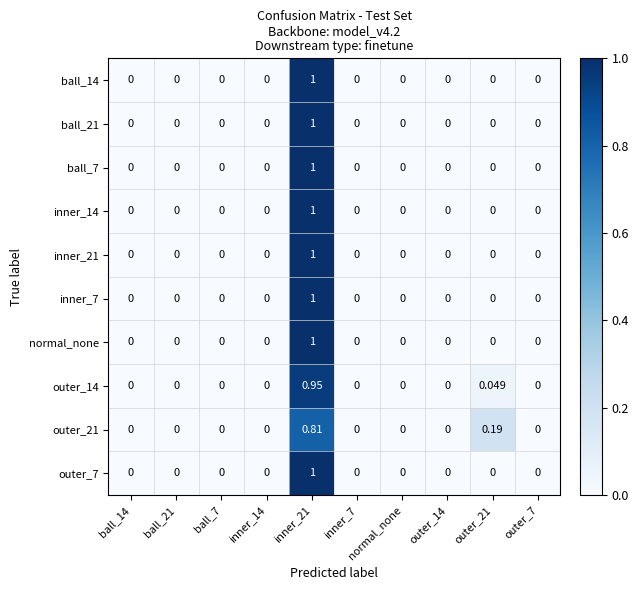

Reading left to right, extract all data points from this chart.

ball_14: ball_14=0.0	ball_21=0.0	ball_7=0.0	inner_14=0.0	inner_21=1.0	inner_7=0.0	normal_none=0.0	outer_14=0.0	outer_21=0.0	outer_7=0.0
ball_21: ball_14=0.0	ball_21=0.0	ball_7=0.0	inner_14=0.0	inner_21=1.0	inner_7=0.0	normal_none=0.0	outer_14=0.0	outer_21=0.0	outer_7=0.0
ball_7: ball_14=0.0	ball_21=0.0	ball_7=0.0	inner_14=0.0	inner_21=1.0	inner_7=0.0	normal_none=0.0	outer_14=0.0	outer_21=0.0	outer_7=0.0
inner_14: ball_14=0.0	ball_21=0.0	ball_7=0.0	inner_14=0.0	inner_21=1.0	inner_7=0.0	normal_none=0.0	outer_14=0.0	outer_21=0.0	outer_7=0.0
inner_21: ball_14=0.0	ball_21=0.0	ball_7=0.0	inner_14=0.0	inner_21=1.0	inner_7=0.0	normal_none=0.0	outer_14=0.0	outer_21=0.0	outer_7=0.0
inner_7: ball_14=0.0	ball_21=0.0	ball_7=0.0	inner_14=0.0	inner_21=1.0	inner_7=0.0	normal_none=0.0	outer_14=0.0	outer_21=0.0	outer_7=0.0
normal_none: ball_14=0.0	ball_21=0.0	ball_7=0.0	inner_14=0.0	inner_21=1.0	inner_7=0.0	normal_none=0.0	outer_14=0.0	outer_21=0.0	outer_7=0.0
outer_14: ball_14=0.0	ball_21=0.0	ball_7=0.0	inner_14=0.0	inner_21=0.9	inner_7=0.0	normal_none=0.0	outer_14=0.0	outer_21=0.0	outer_7=0.0
outer_21: ball_14=0.0	ball_21=0.0	ball_7=0.0	inner_14=0.0	inner_21=0.8	inner_7=0.0	normal_none=0.0	outer_14=0.0	outer_21=0.2	outer_7=0.0
outer_7: ball_14=0.0	ball_21=0.0	ball_7=0.0	inner_14=0.0	inner_21=1.0	inner_7=0.0	normal_none=0.0	outer_14=0.0	outer_21=0.0	outer_7=0.0